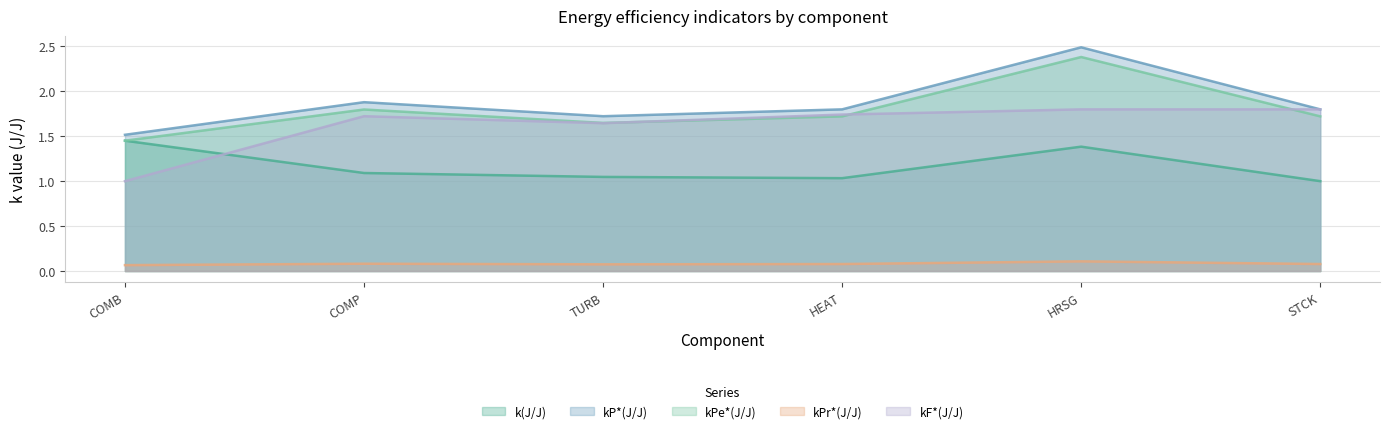

In kPr*(J/J), how many points are lower than both neighbors (excluding endpoints)?

1